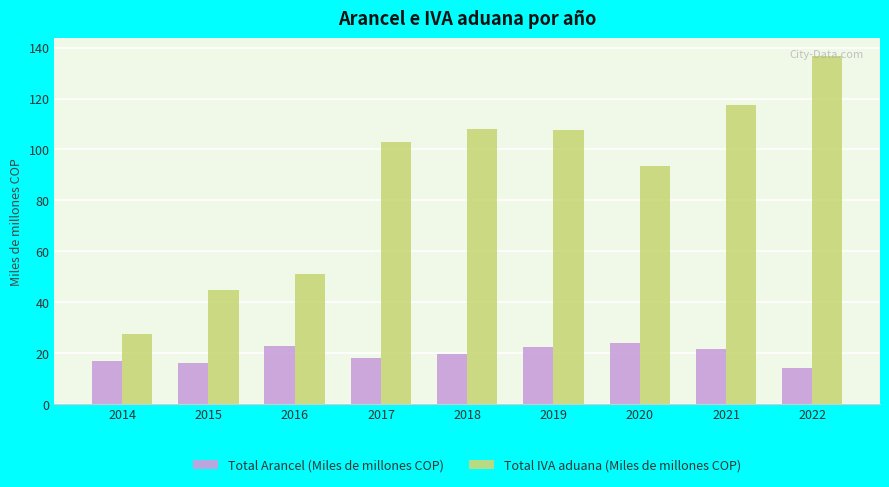

Which series has the largest total across all categories?

Total IVA aduana (Miles de millones COP)